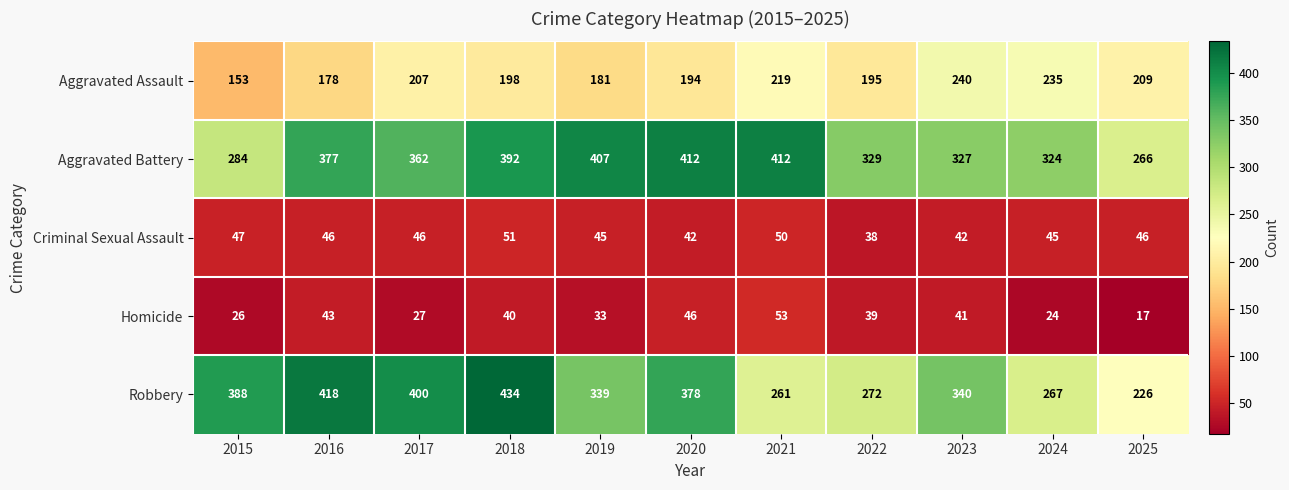

Between 2017 and 2020, which series saw the biggest shift?

Aggravated Battery